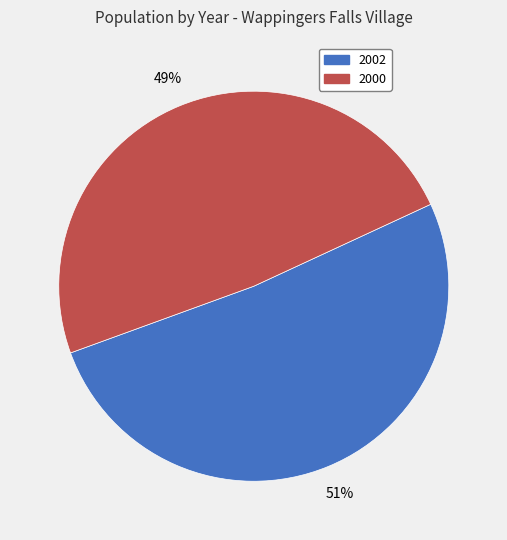

Is the sum of 2000 and 2002 greater than half?

Yes